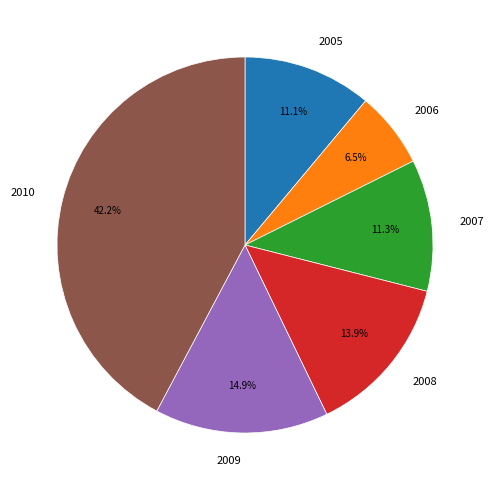

Is the sum of 2005 and 2010 greater than half?

Yes